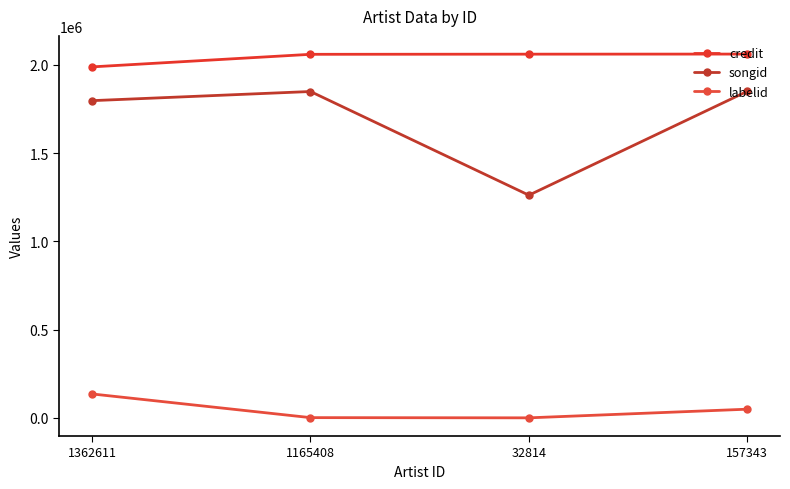

What is the difference between the maximum and minimum values in the songid series?

588341